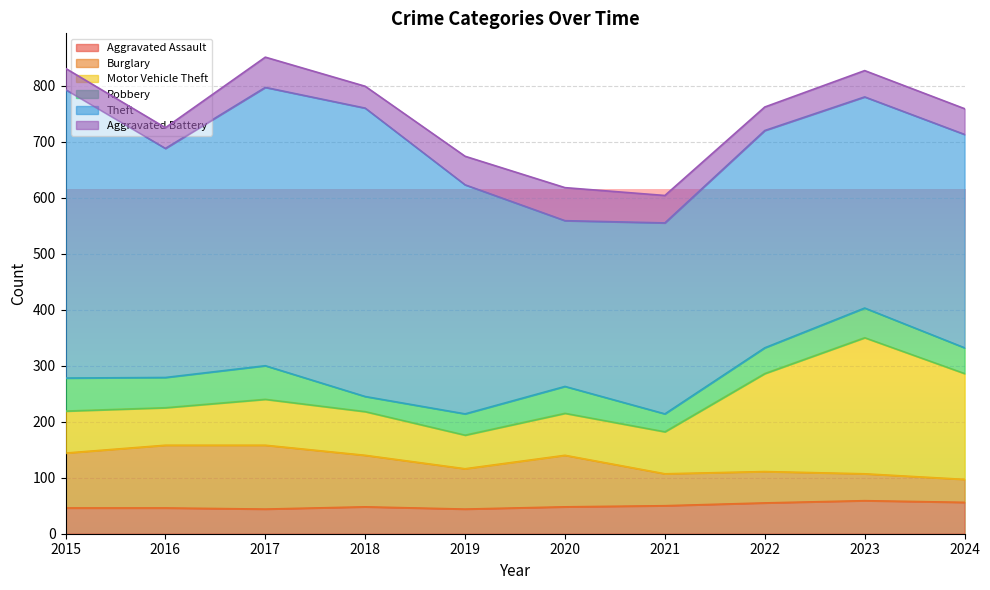

What is the difference between the Robbery values at 2024 and 2016?

8